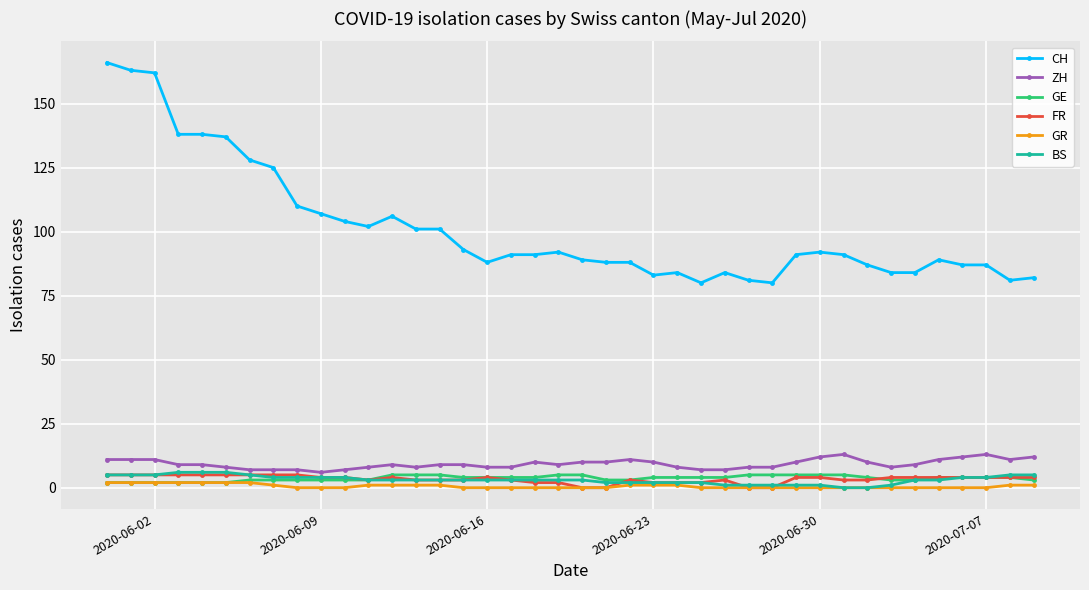

What are all the series names shown in the legend?

CH, ZH, GE, FR, GR, BS